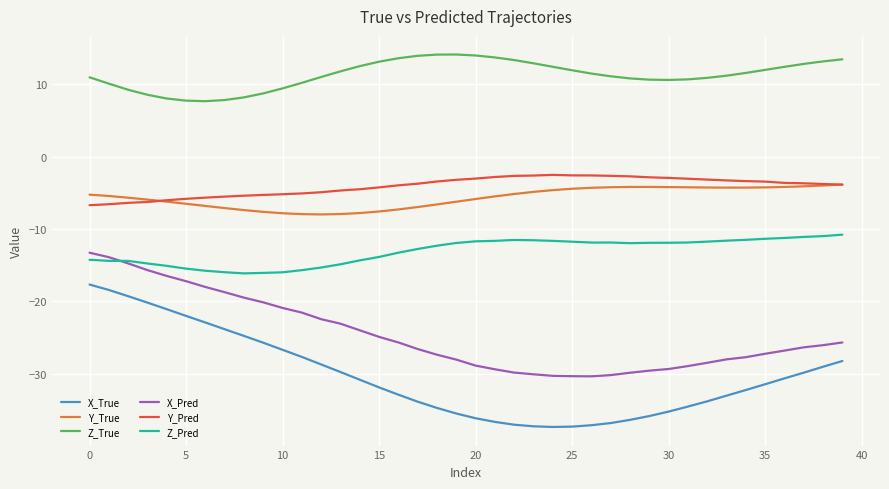

True or false: Y_True and Z_True cross at least once.

False